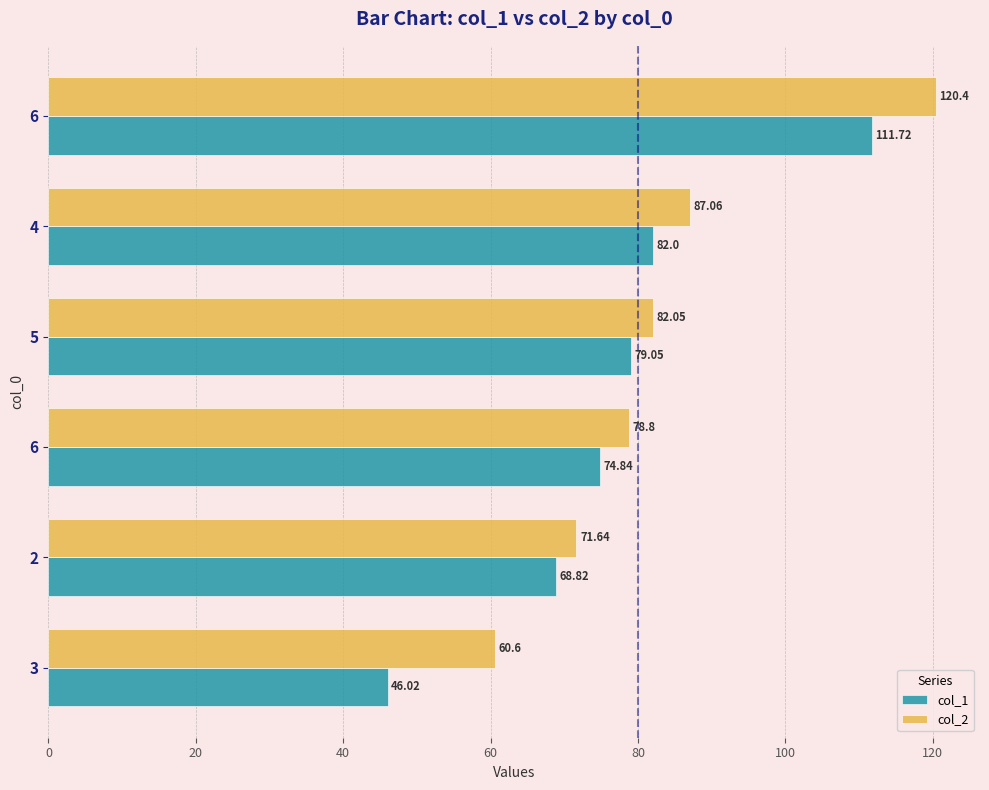

How many series are shown in this chart?

2